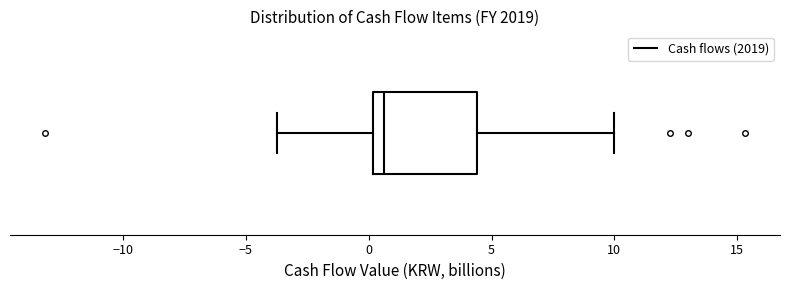

Where is the right edge of the box on the x-axis? The values are not printed on the chart, so give them approximately, as read against the axis.

4.5